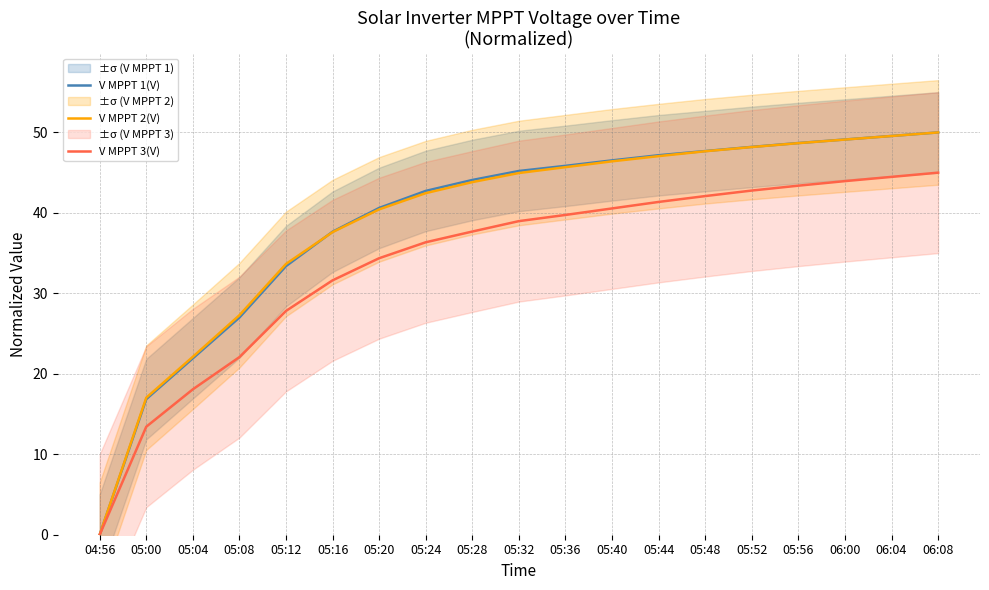

At which category does the chart reach its minimum across all series?

04:56